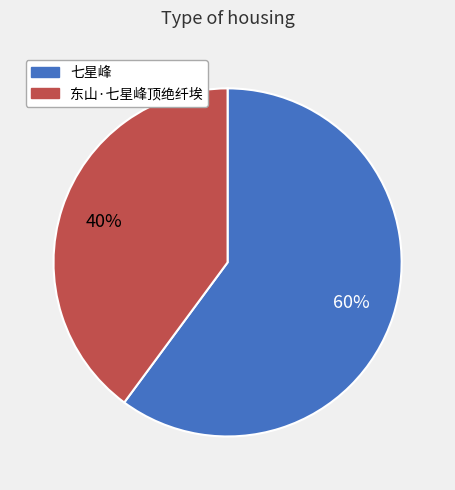

To the nearest percent, what is the combined percentage of 七星峰 and 东山·七星峰顶绝纤埃?

100%